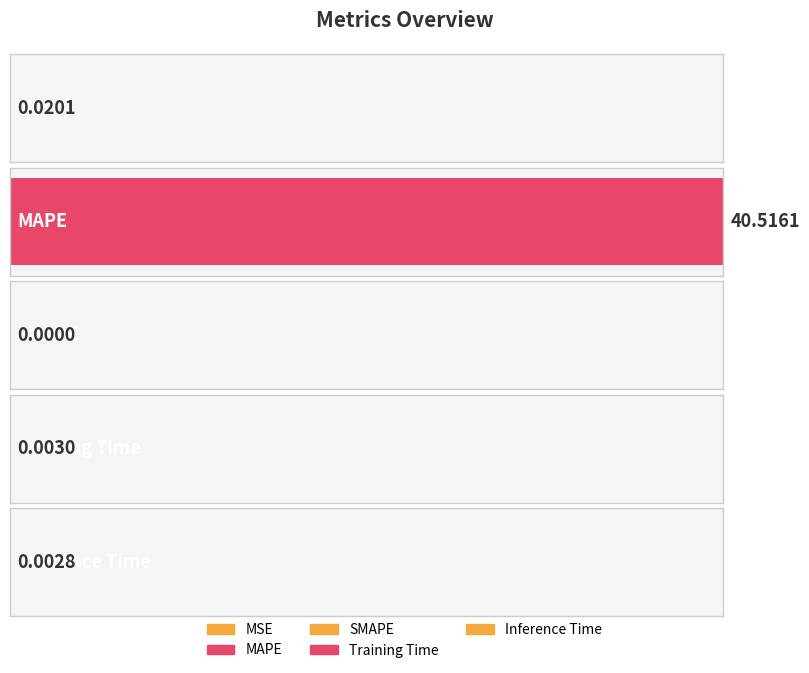

Rank the categories by value from lowest to highest.

SMAPE, Inference Time, Training Time, MSE, MAPE